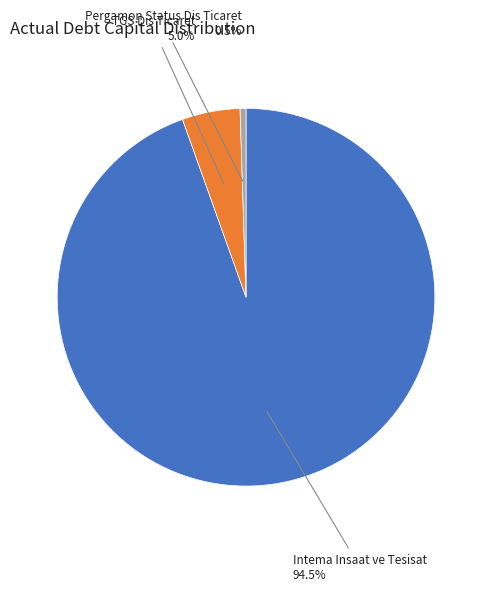

Count the number of slices in the pie.

3